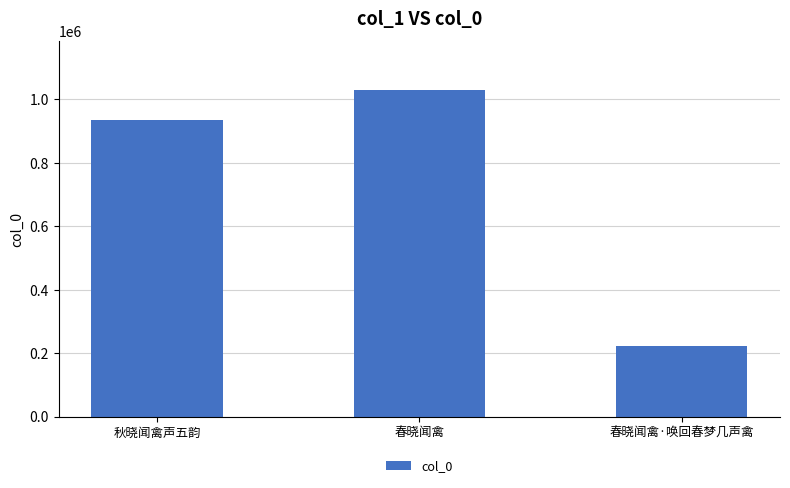

At which label is the value closest to 625607?

秋晓闻禽声五韵